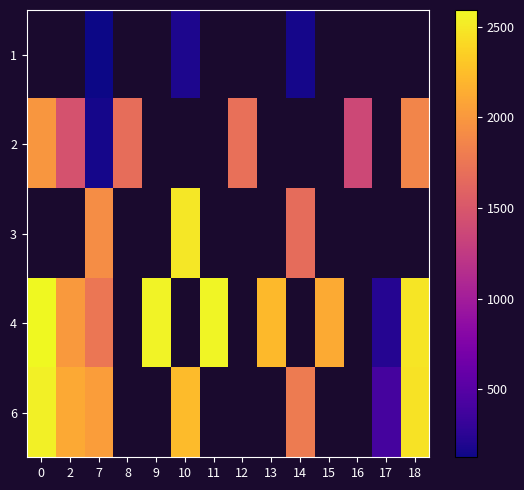

True or false: 4 has a value of 2483.0 at 18.

True